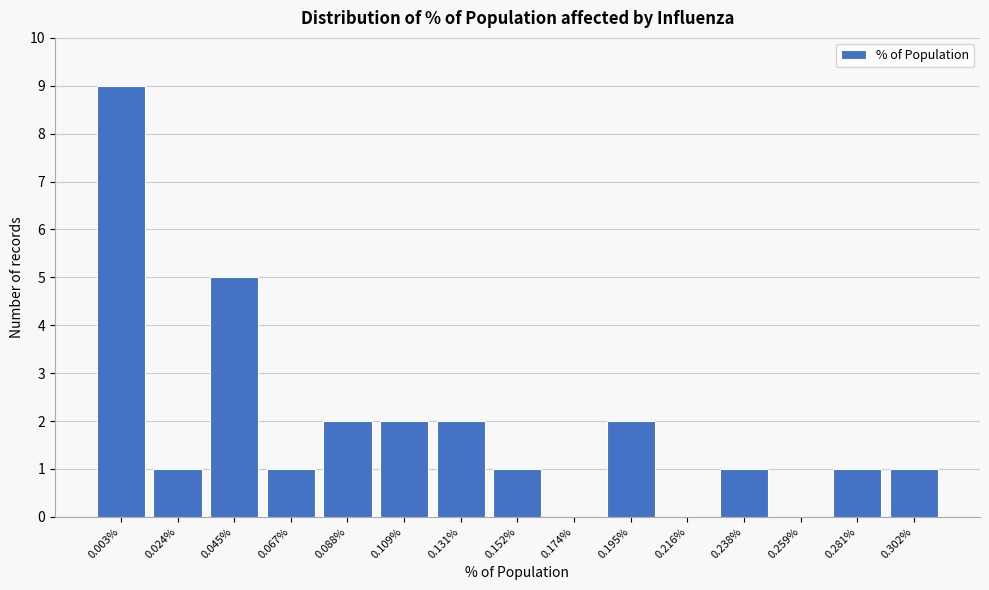

Reading right to left, transcribe all the data shown in this chart.

0.302%=1	0.281%=1	0.259%=0	0.238%=1	0.216%=0	0.195%=2	0.174%=0	0.152%=1	0.131%=2	0.109%=2	0.088%=2	0.067%=1	0.045%=5	0.024%=1	0.003%=9